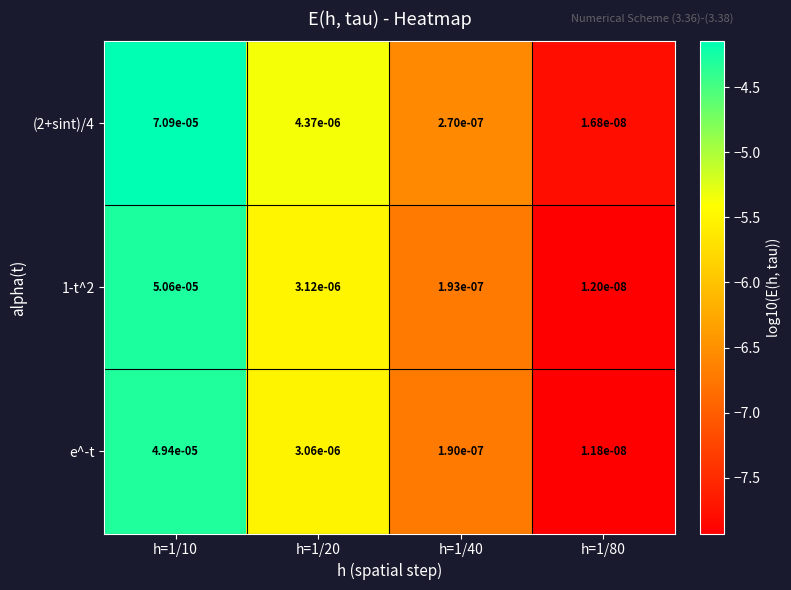

Is the value of (2+sint)/4 at h=1/10 greater than the value of 1-t^2 at h=1/20?

Yes